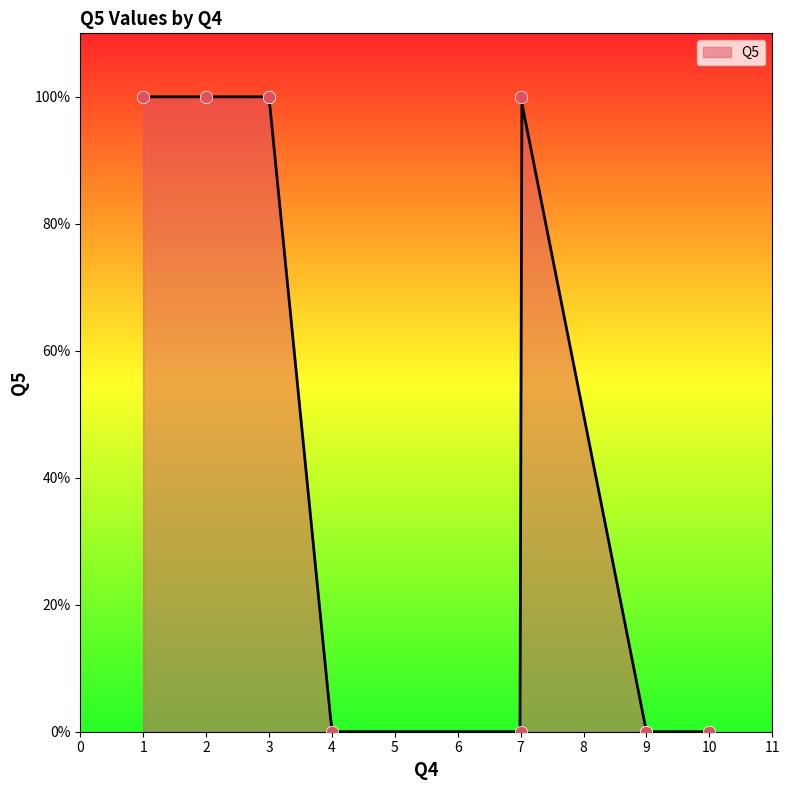

What is the change in value from 3 to 9?

-1